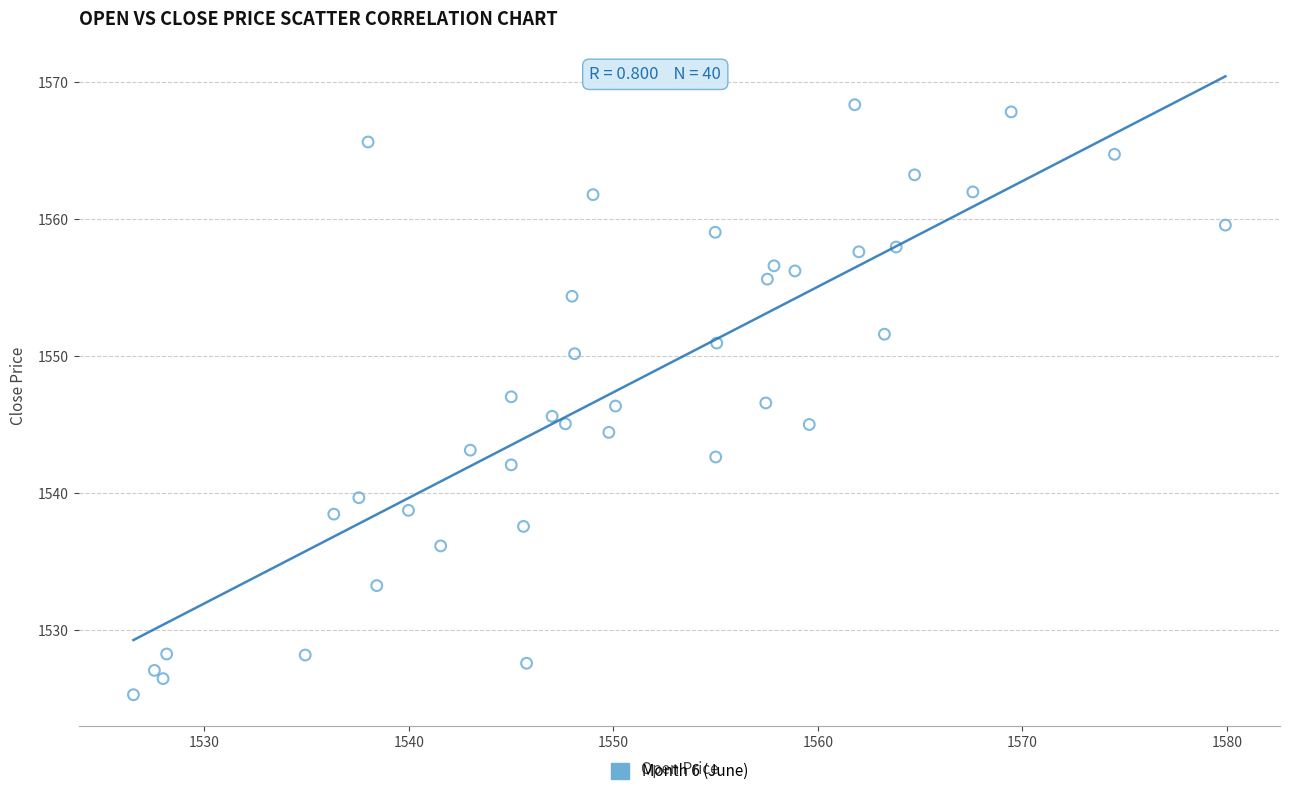

What is the range of X values (max minus min)?

53.4